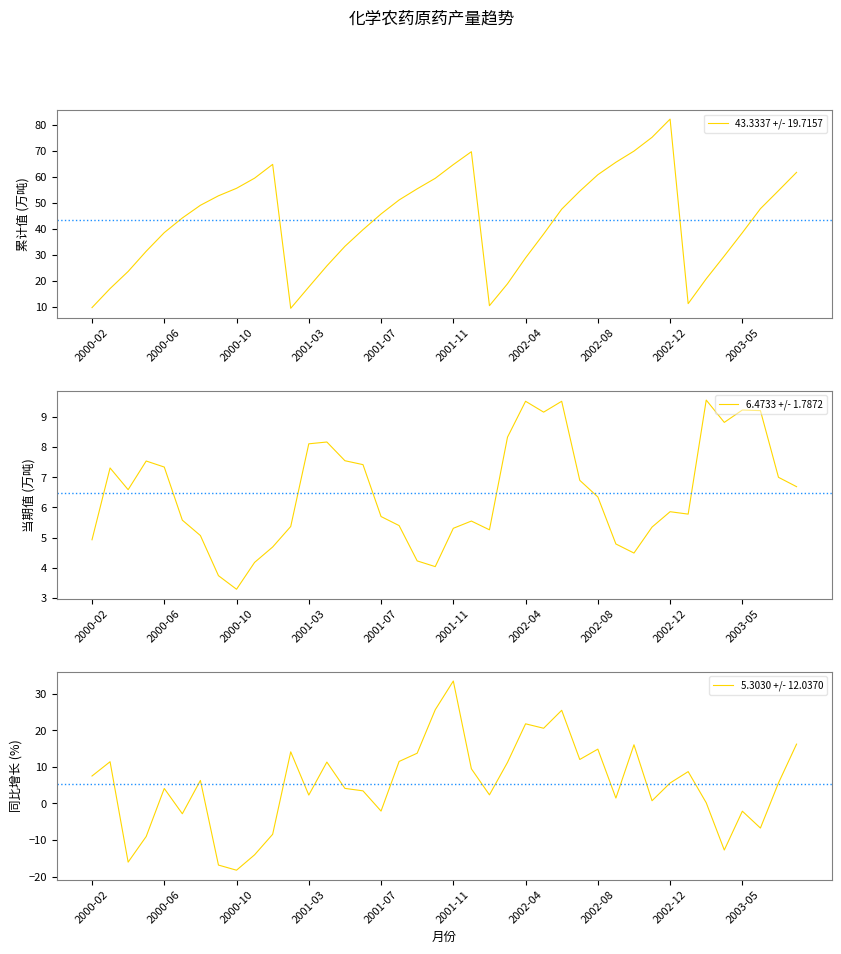

How many lines are shown in the chart?

3